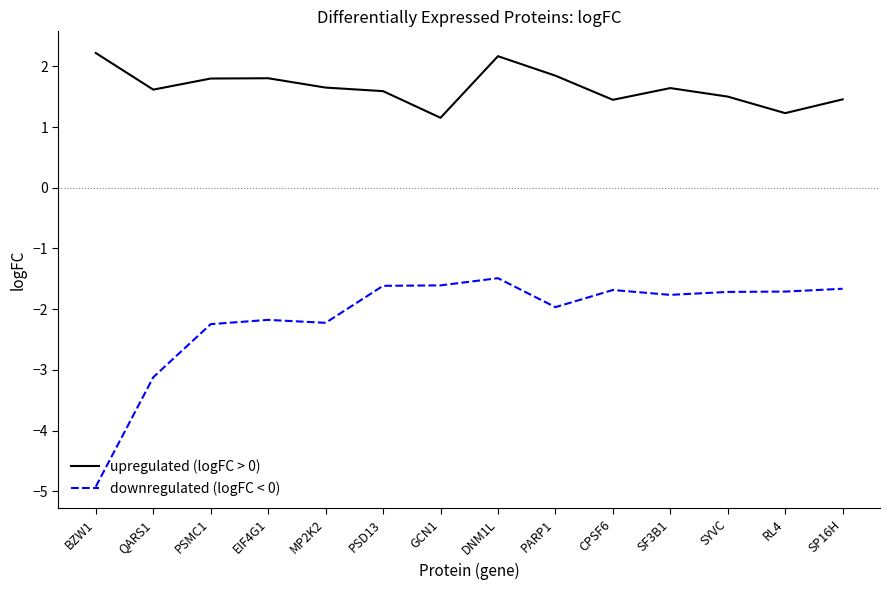

What is the difference between the highest and lowest values at PSMC1?

4.0